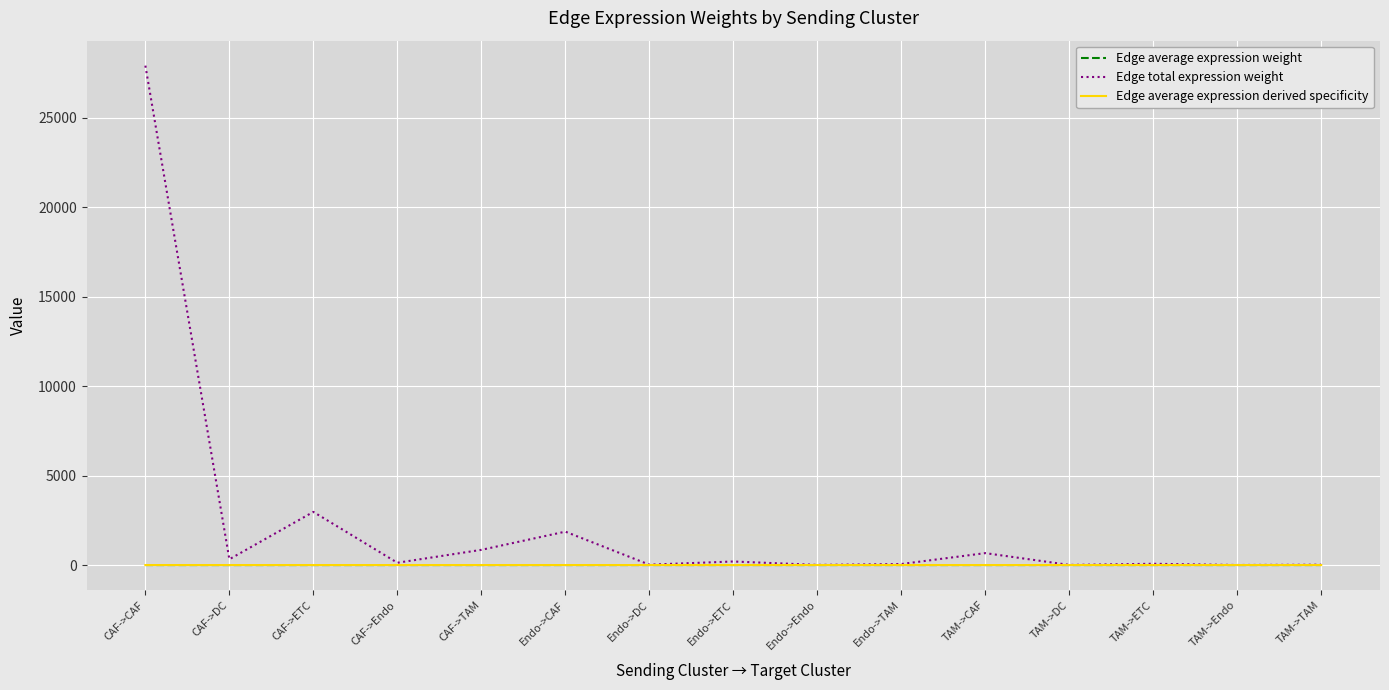

How many series are shown in this chart?

3